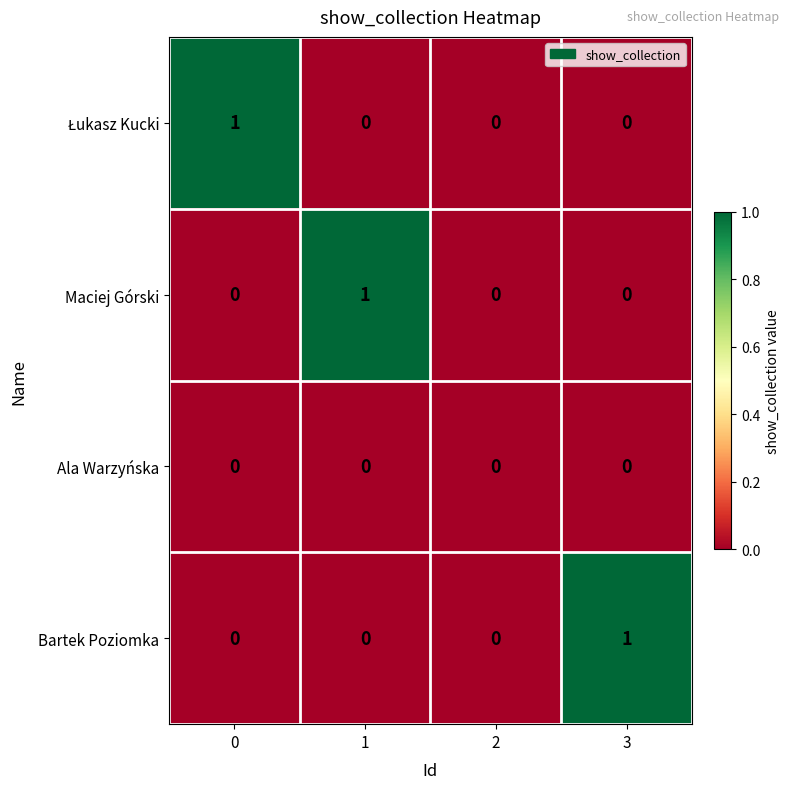

The value of Bartek Poziomka at 0 is 0. True or false?

True